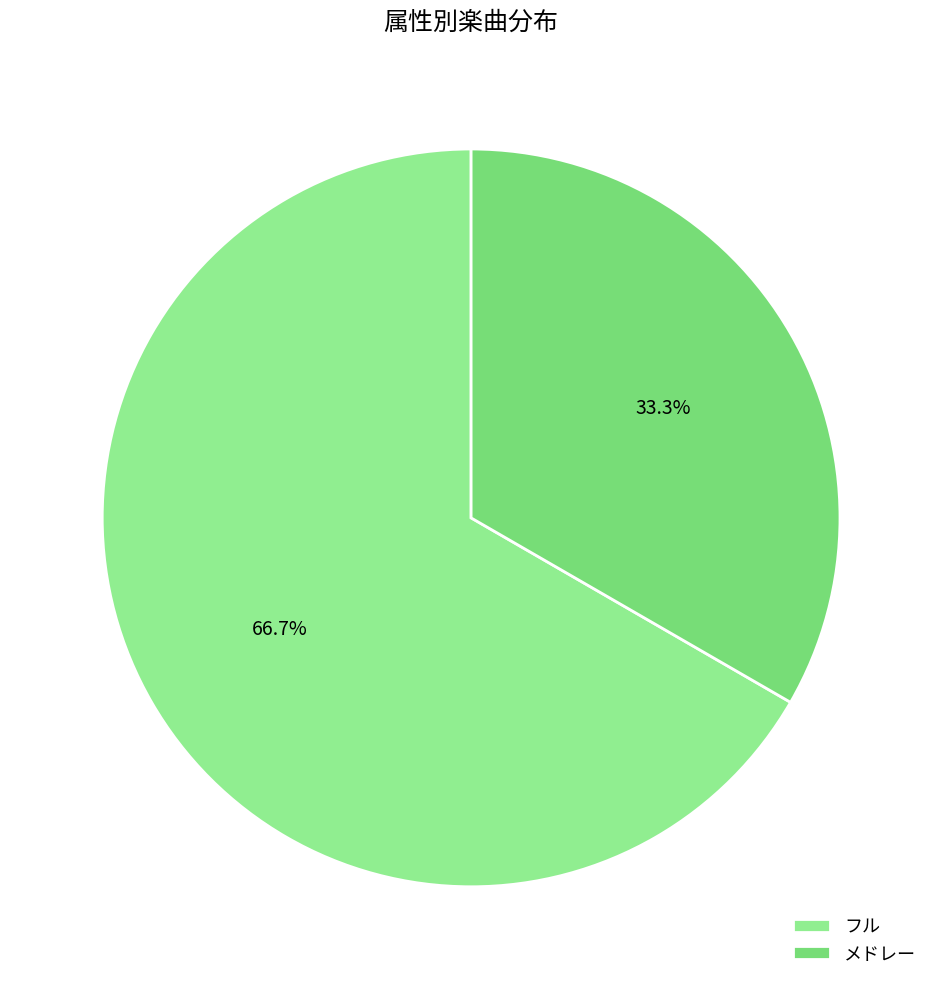

To the nearest percent, what is the difference between the largest and smallest slice percentages?

33%